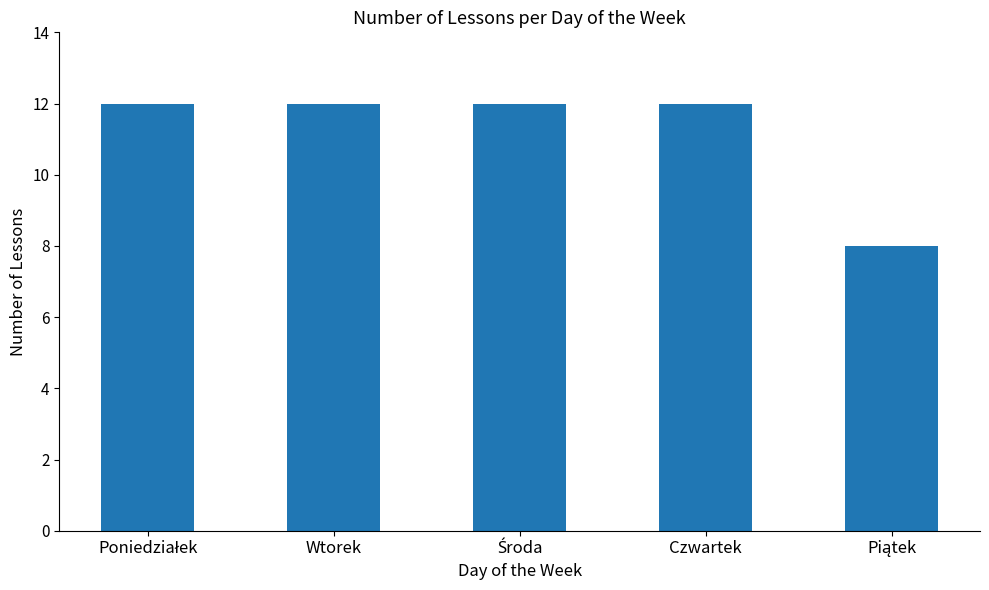

What is the value of the 1st bar from the left?

12